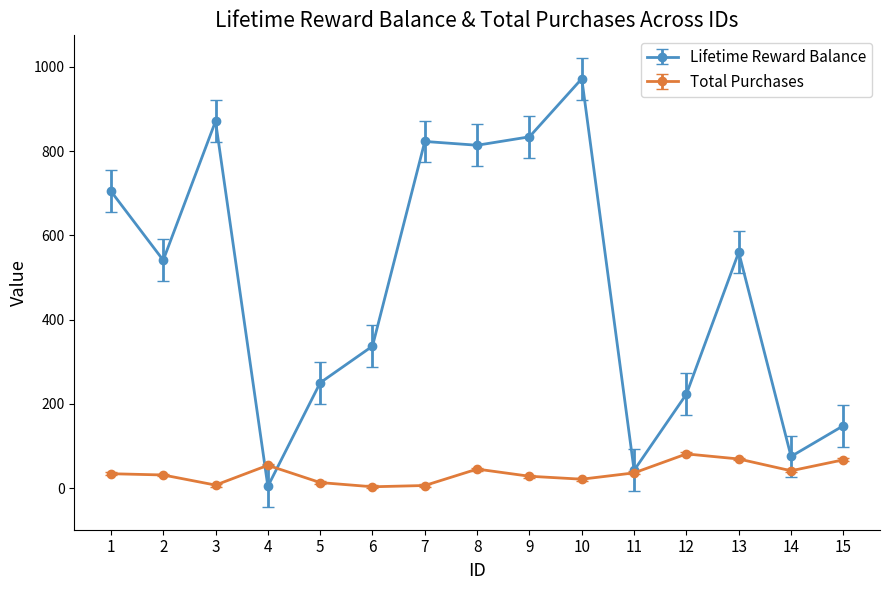

What is the difference between the second highest and minimum values in the Lifetime Reward Balance series?

867